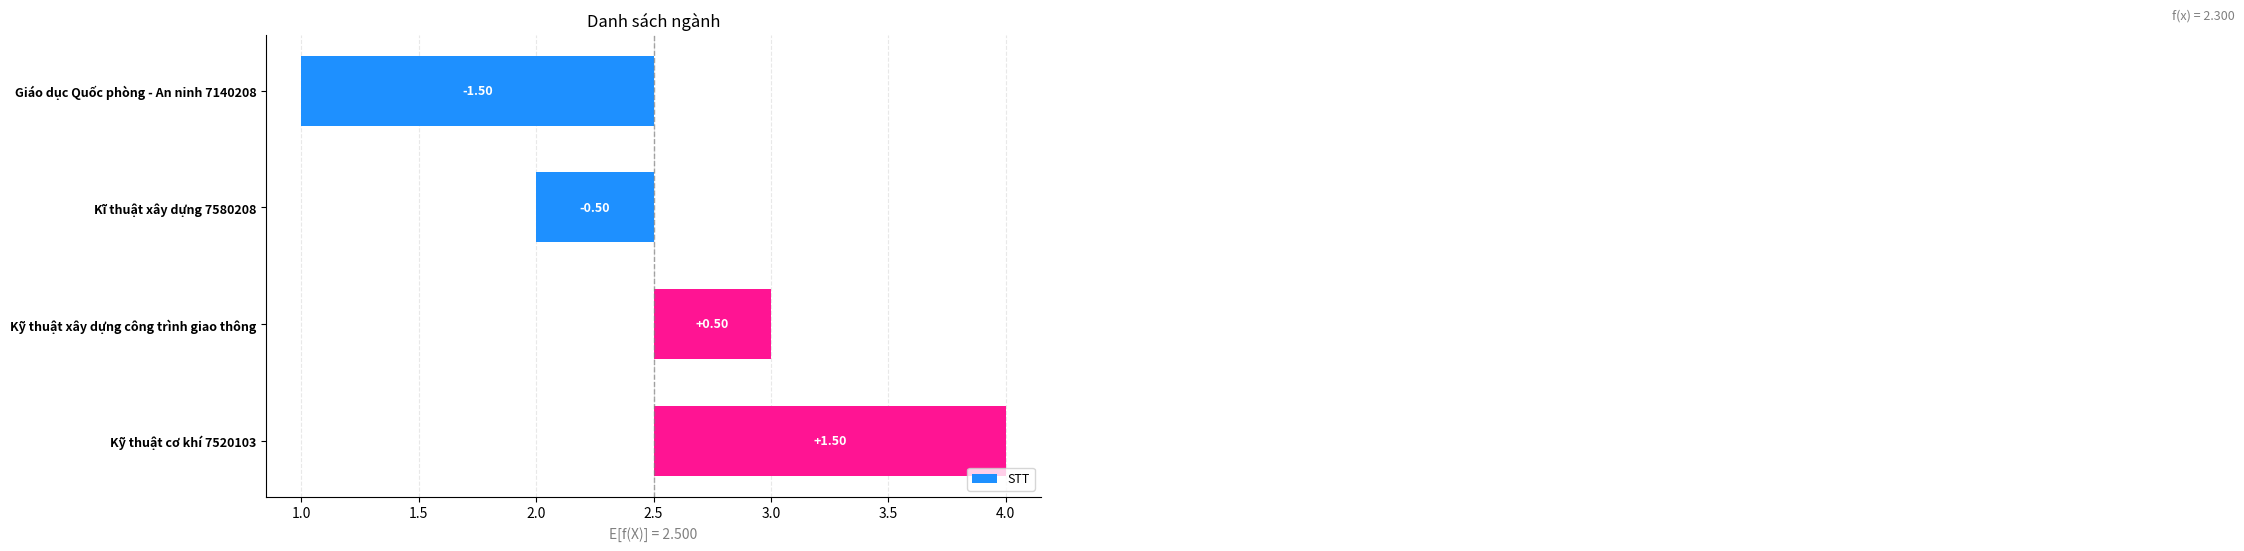

How many positive values are there?

2